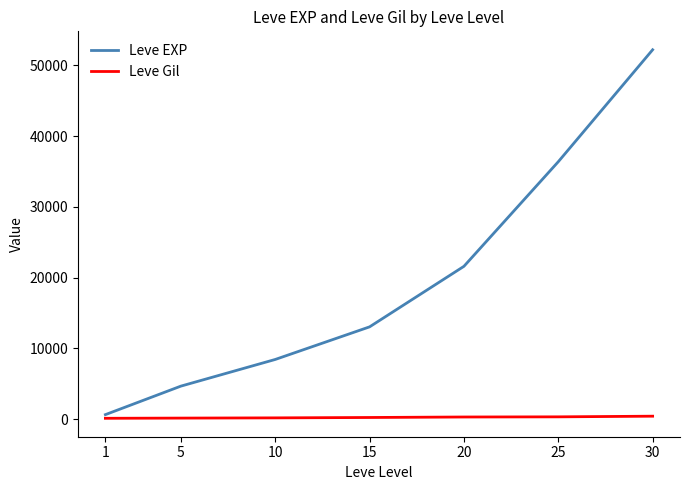

Which series has the largest range (max minus min)?

Leve EXP